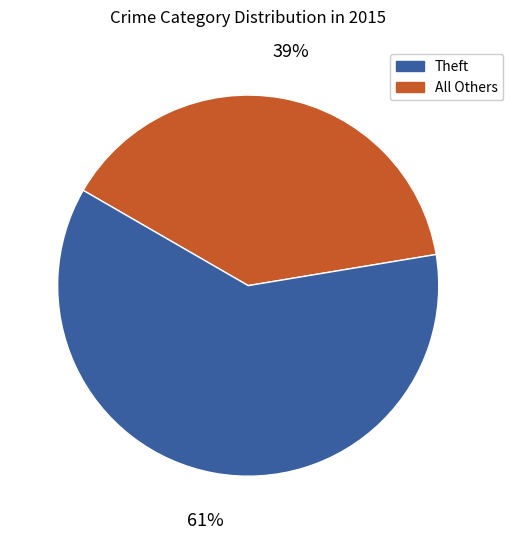

How many slices are in this pie chart?

2